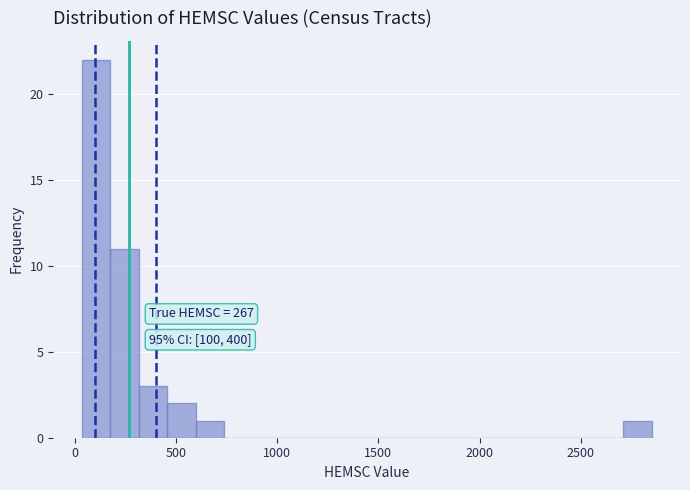

Read against the x-axis, roughly where is the centre of the tallest bar?

100